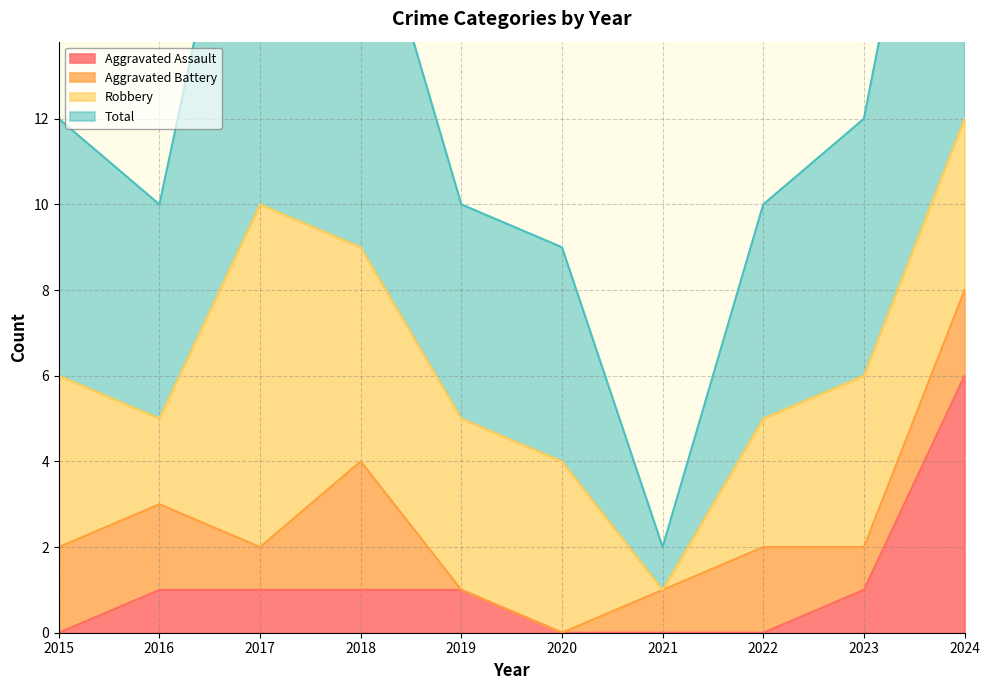

At how many categories does at least one series exceed 3?

9